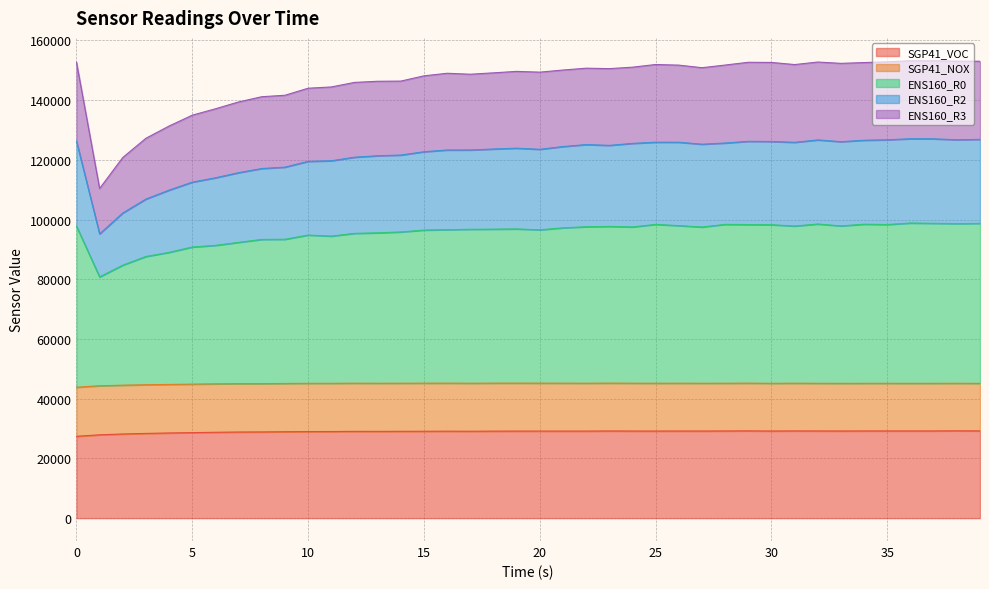

True or false: ENS160_R3 and ENS160_R2 cross at least once.

False